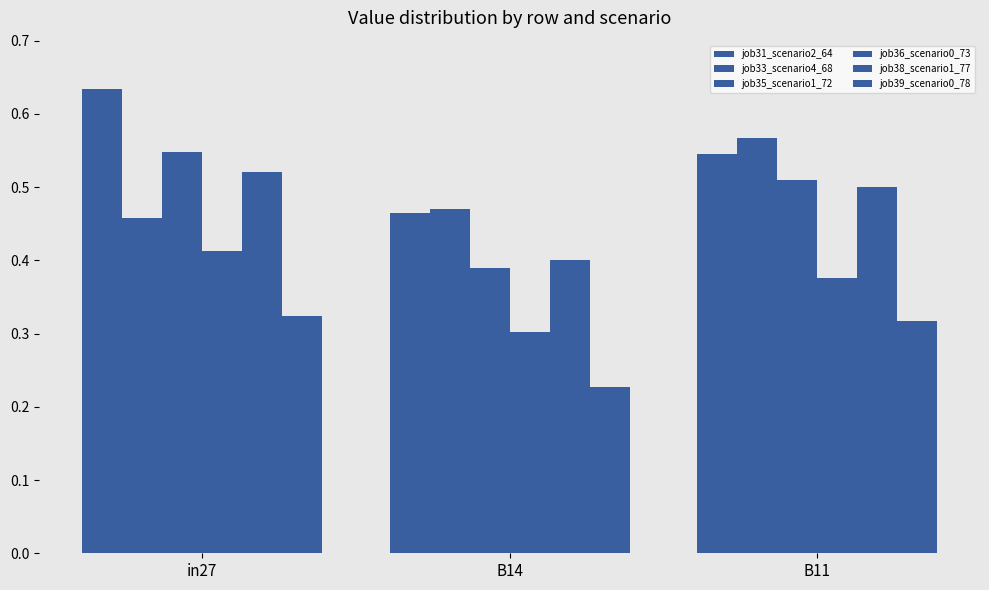

At which label does job33_scenario4_68 reach its peak?

B11